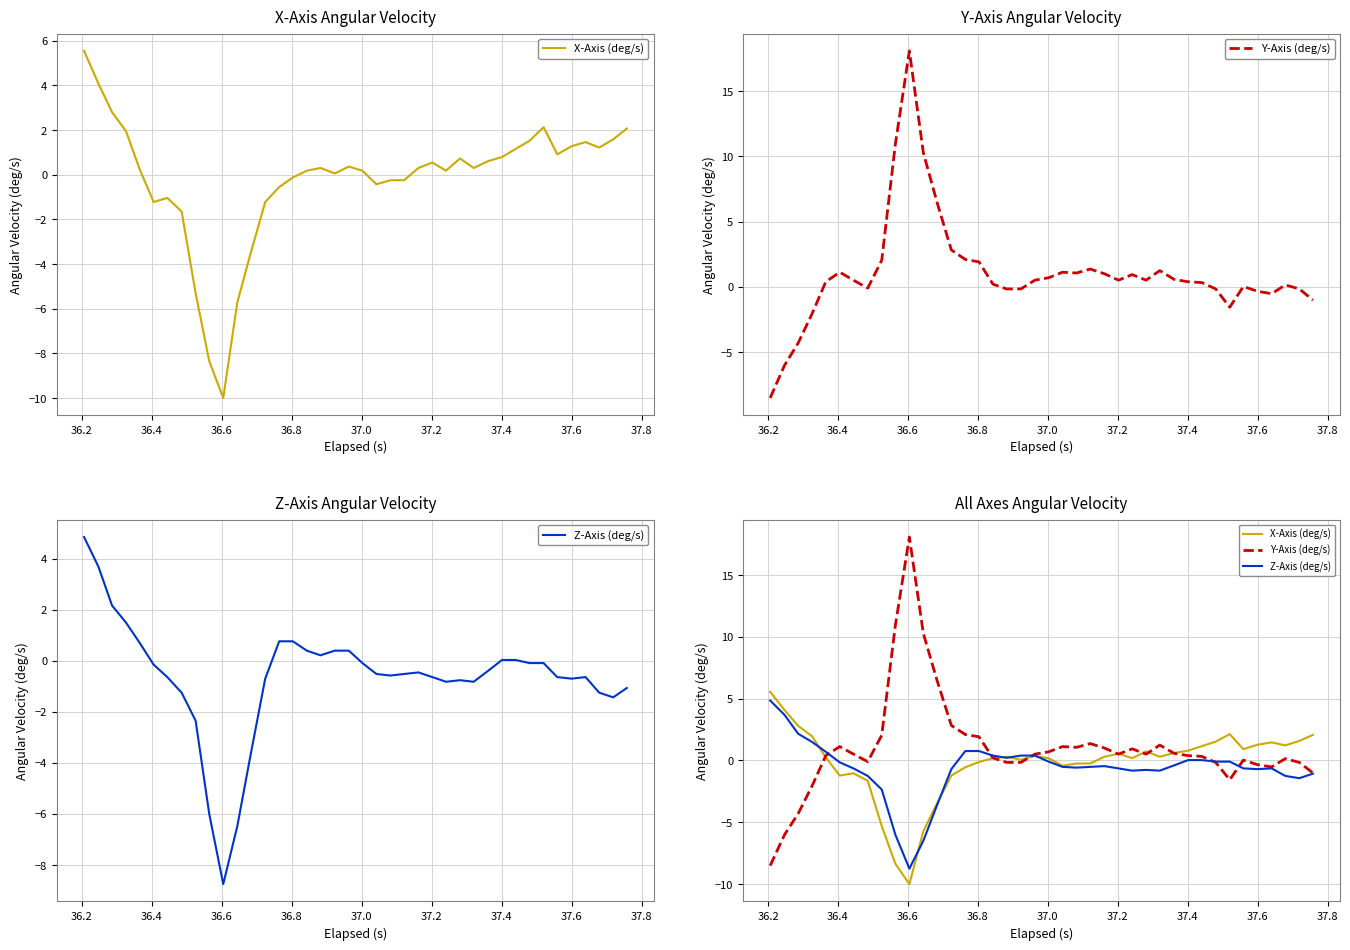

Which series has the largest range (max minus min)?

Y-Axis (deg/s)